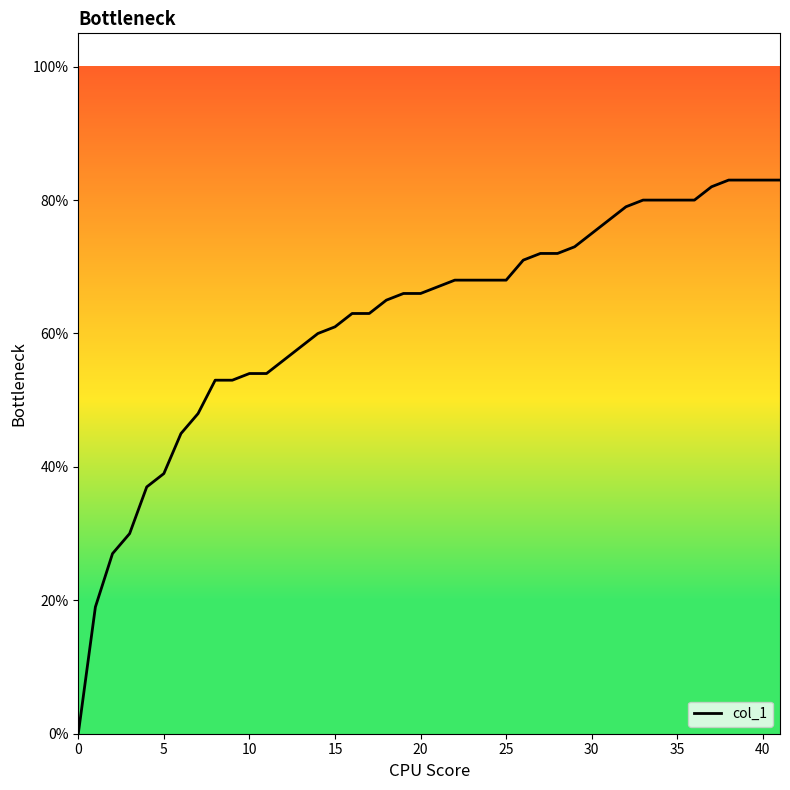

What is the label of the 32nd point from the left?

31